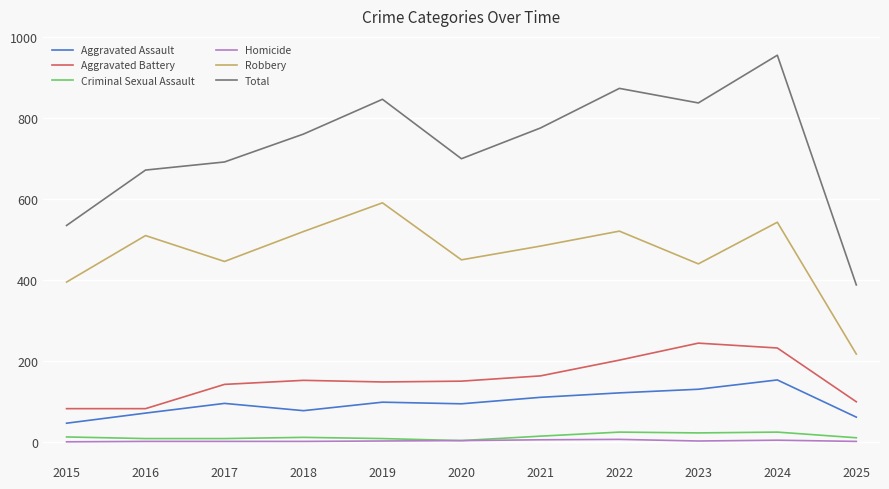

What is the spread (max minus min) of values at 2019?

845